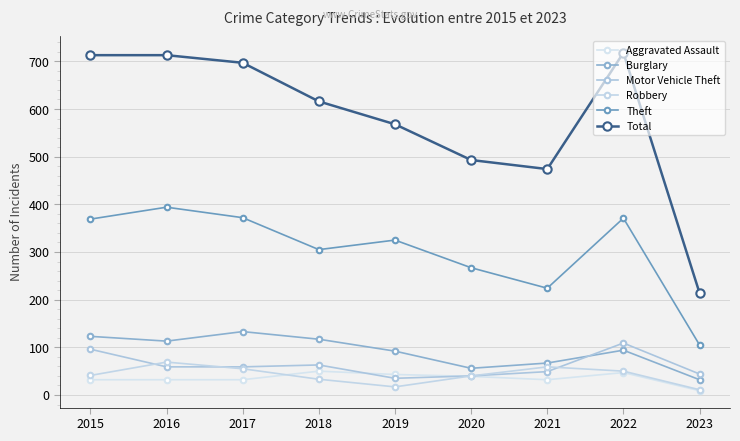

What is the difference between the Theft values at 2016 and 2018?

89